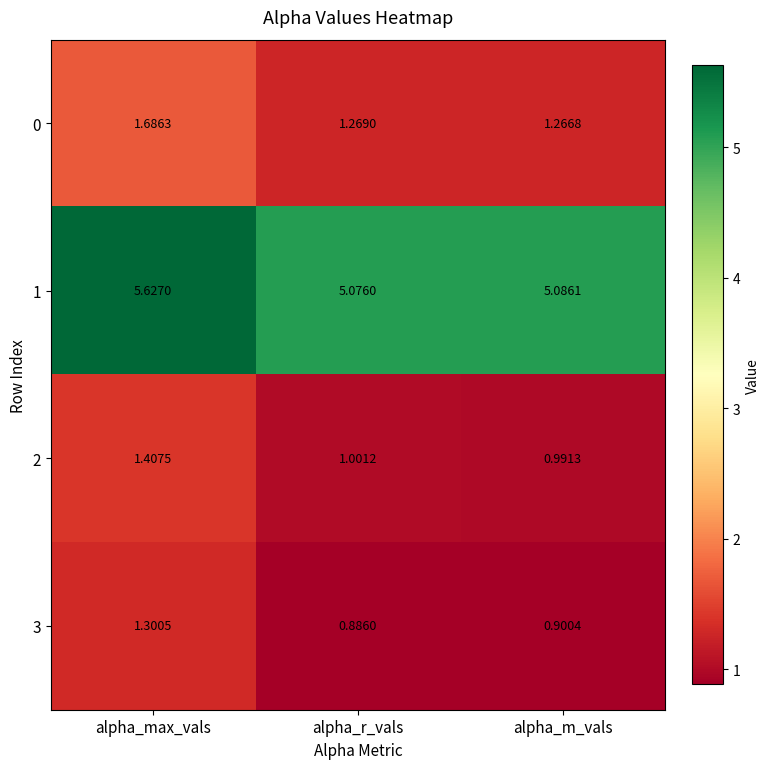

At which label is 0 closest to 1?

alpha_m_vals